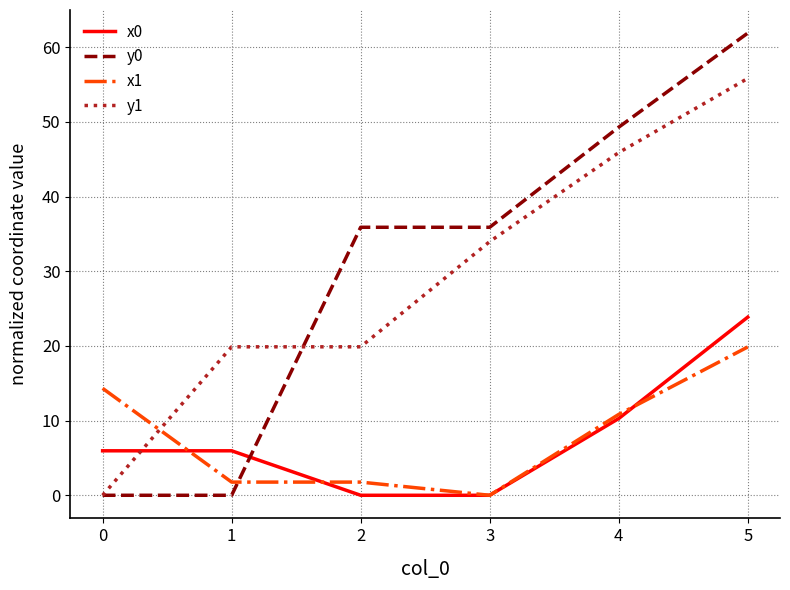

Reading left to right, what are all the values shown in this chart?

x0: 0=6.0	1=6.0	2=0.0	3=0.0	4=10.3	5=23.8
y0: 0=0.0	1=0.0	2=35.9	3=35.9	4=49.3	5=61.9
x1: 0=14.3	1=1.8	2=1.8	3=0.0	4=10.8	5=19.9
y1: 0=0.0	1=19.9	2=19.9	3=34.0	4=45.9	5=55.8